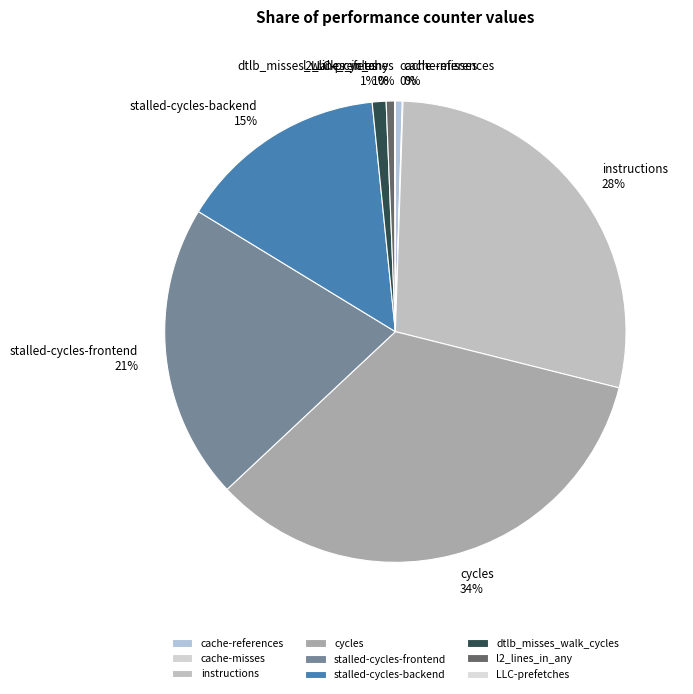

To the nearest percent, what percentage of the pie is stalled-cycles-frontend?

21%